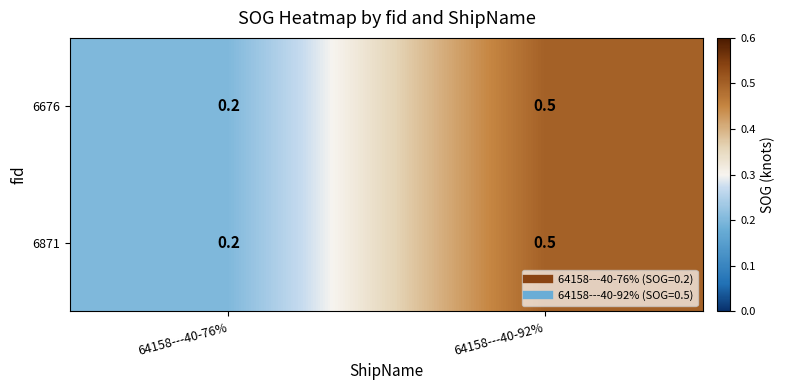

True or false: 6871 has a value of 0.1 at 64158---40-76%.

False